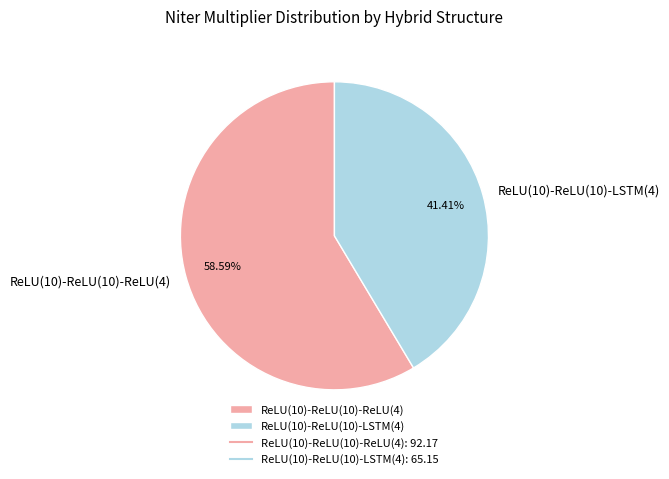

To the nearest percent, what portion does ReLU(10)-ReLU(10)-LSTM(4) represent?

41%